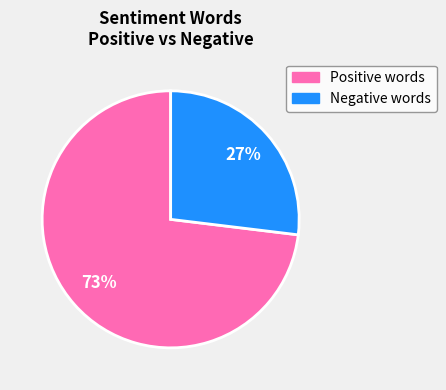

Is there a majority slice in this chart?

Yes